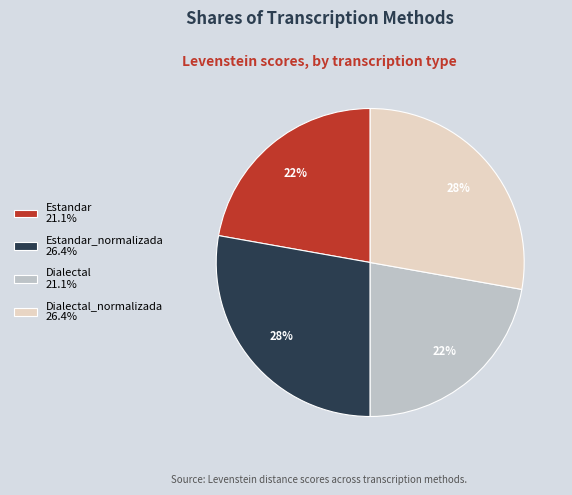

To the nearest percent, what is the difference between the largest and smallest slice percentages?

6%